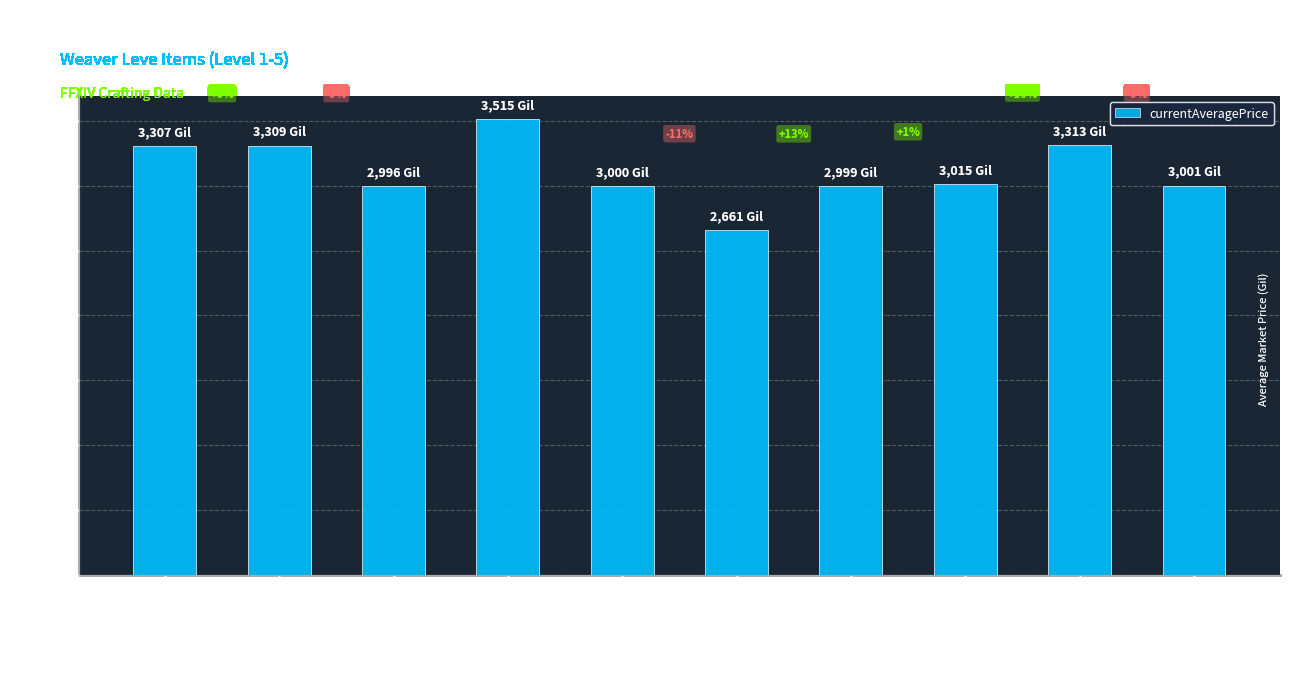

What is the change in value from Hempen Coif to Amateur's Dalmatica?

+354